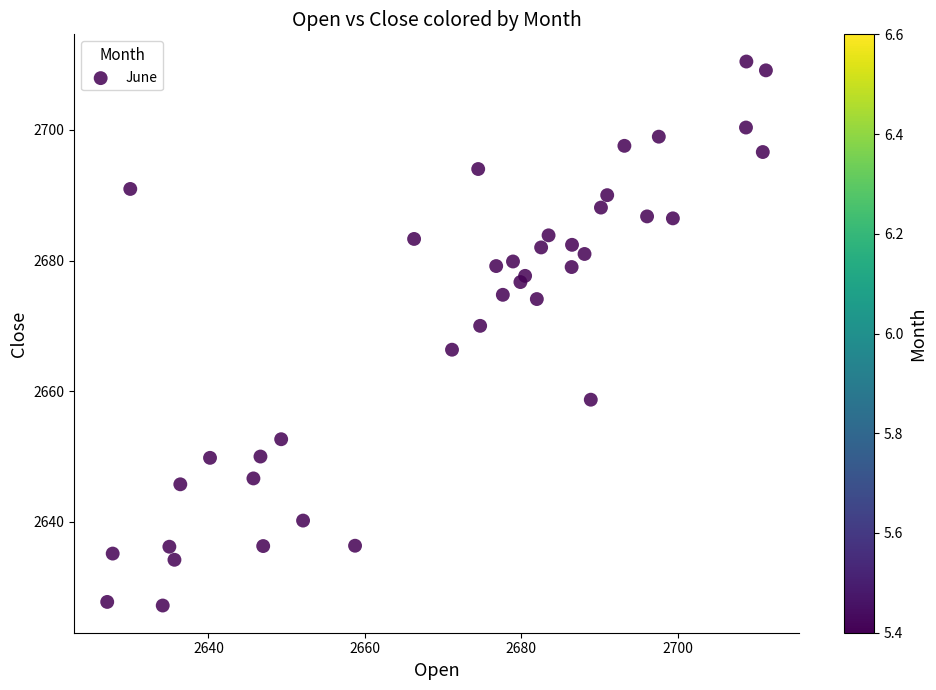

What is the range of X values (max minus min)?

84.2